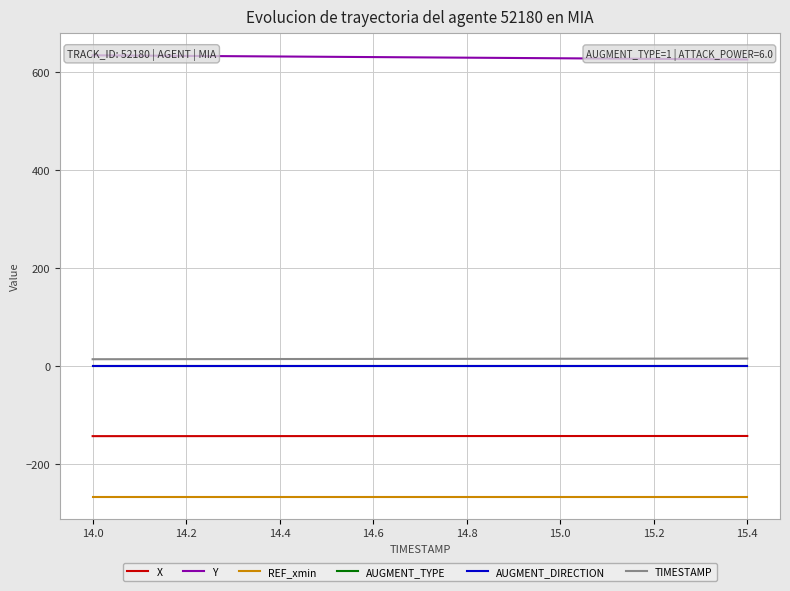

At which label does AUGMENT_DIRECTION reach its minimum?

14.0